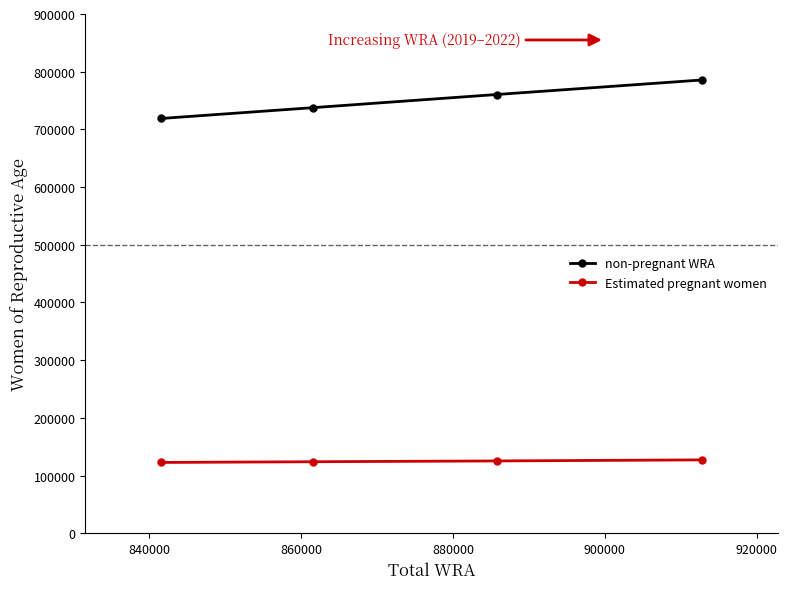

True or false: non-pregnant WRA and Estimated pregnant women cross at least once.

False